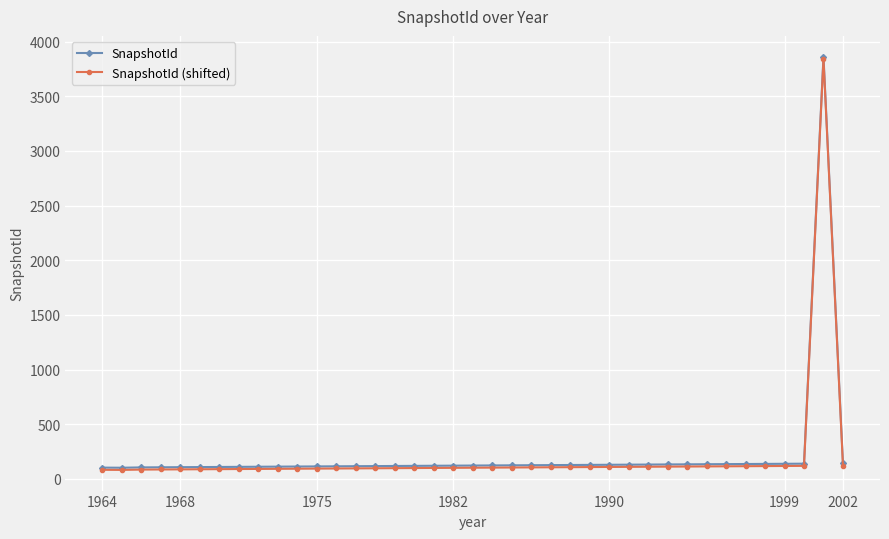

What is the highest value of the SnapshotId (shifted) series?

3843